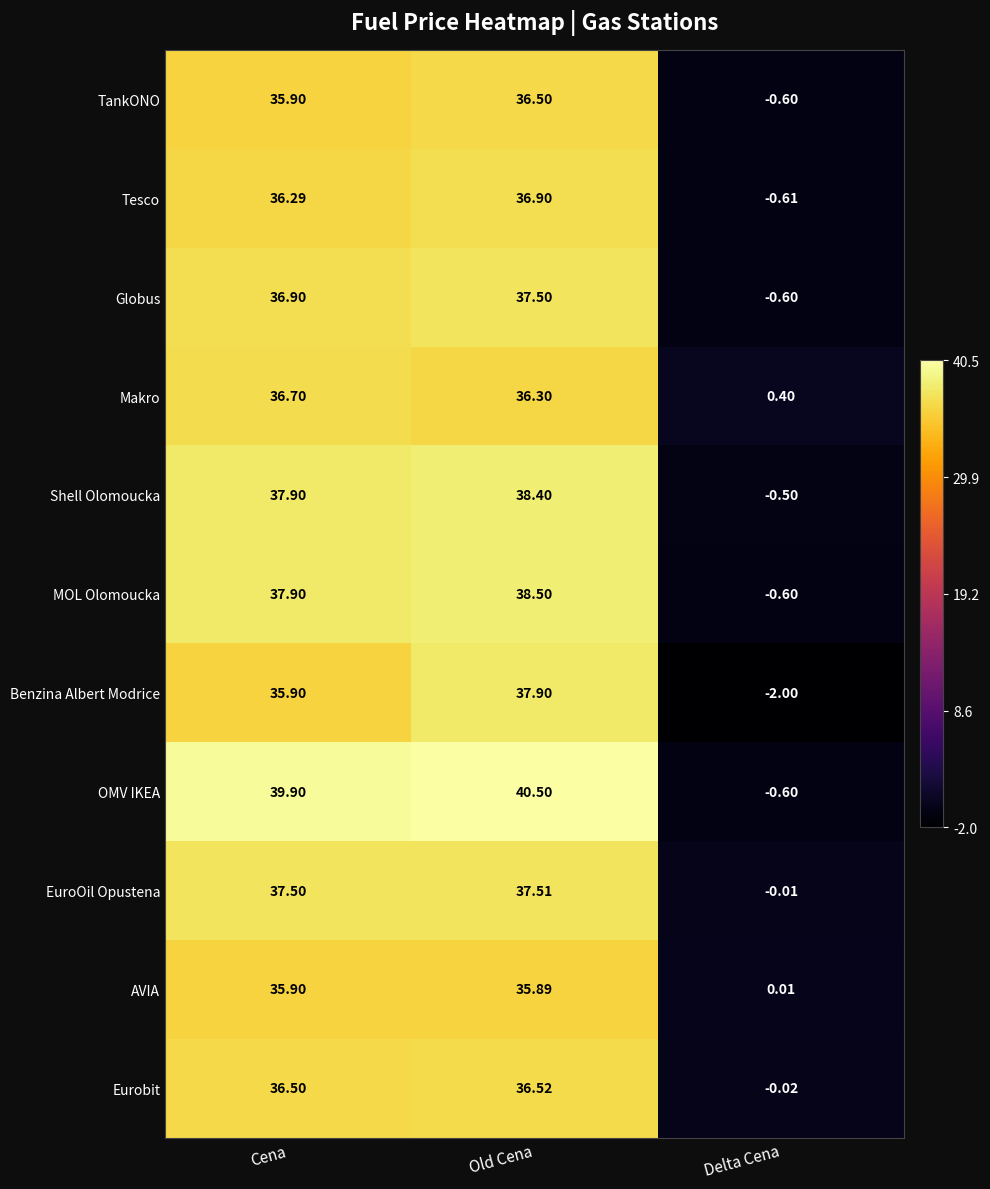

List the series in order of their peak value, lowest first.

AVIA, TankONO, Eurobit, Makro, Tesco, Globus, EuroOil Opustena, Benzina Albert Modrice, Shell Olomoucka, MOL Olomoucka, OMV IKEA